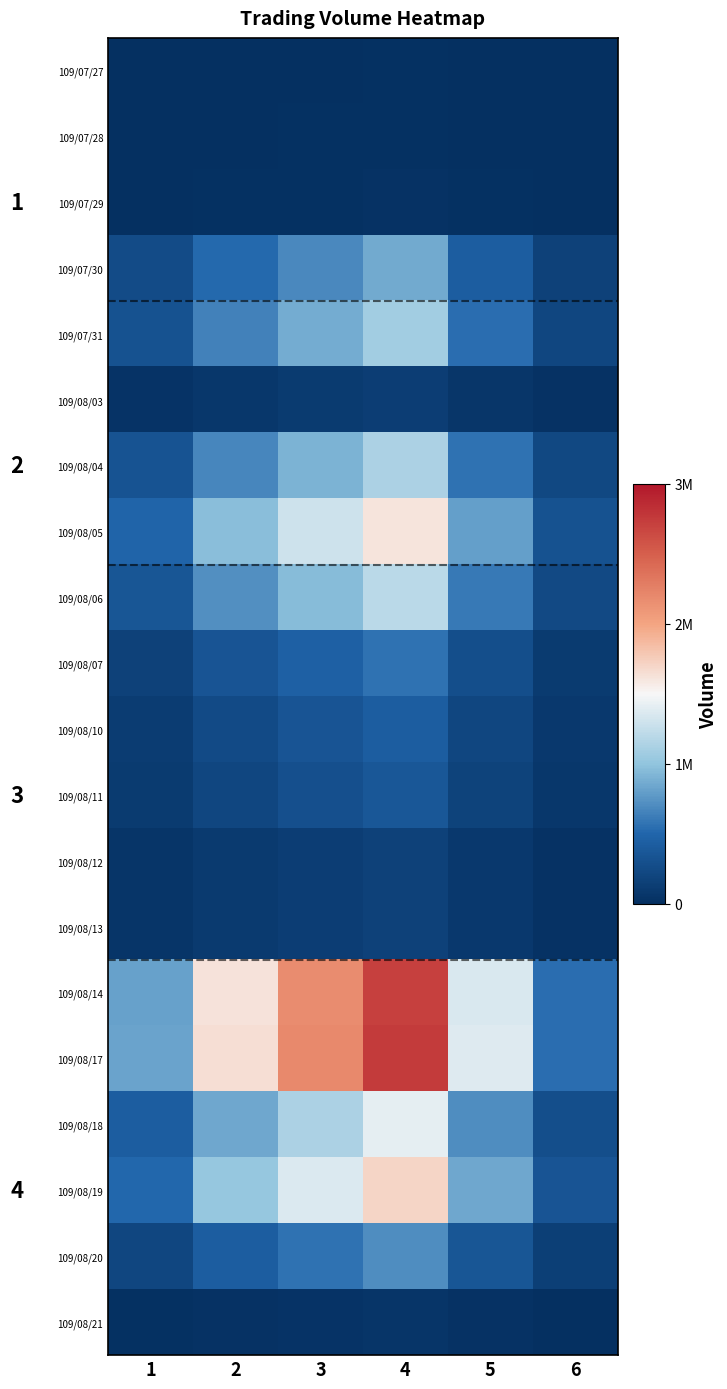

True or false: 109/08/21 has a value of 80191 at 3.

False